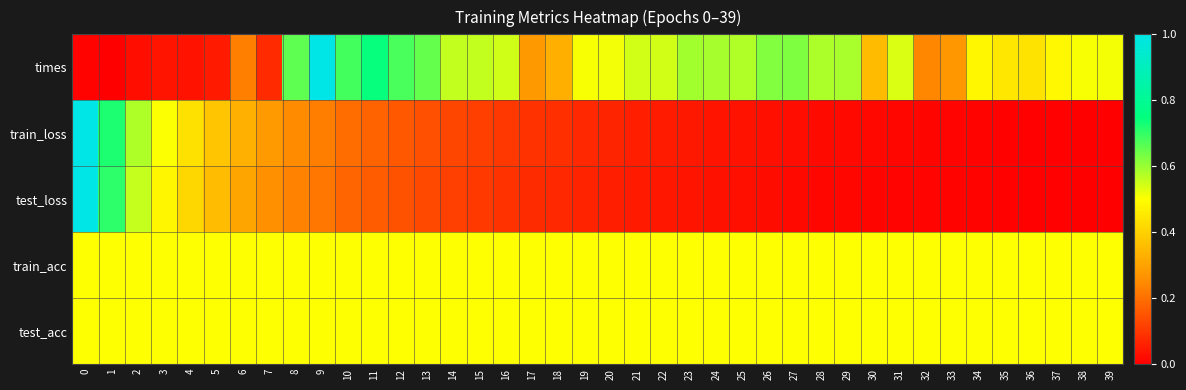

Which has a higher value, 29 or 23?

23